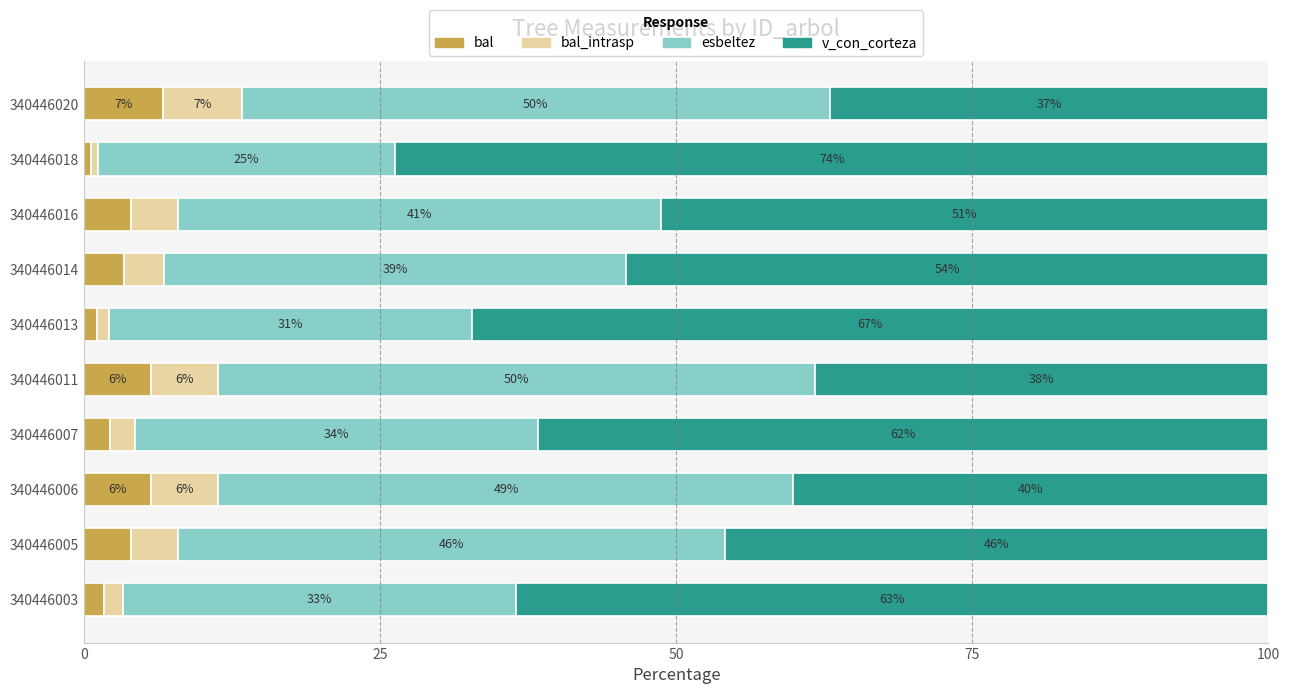

Which series has the largest total across all categories?

v_con_corteza